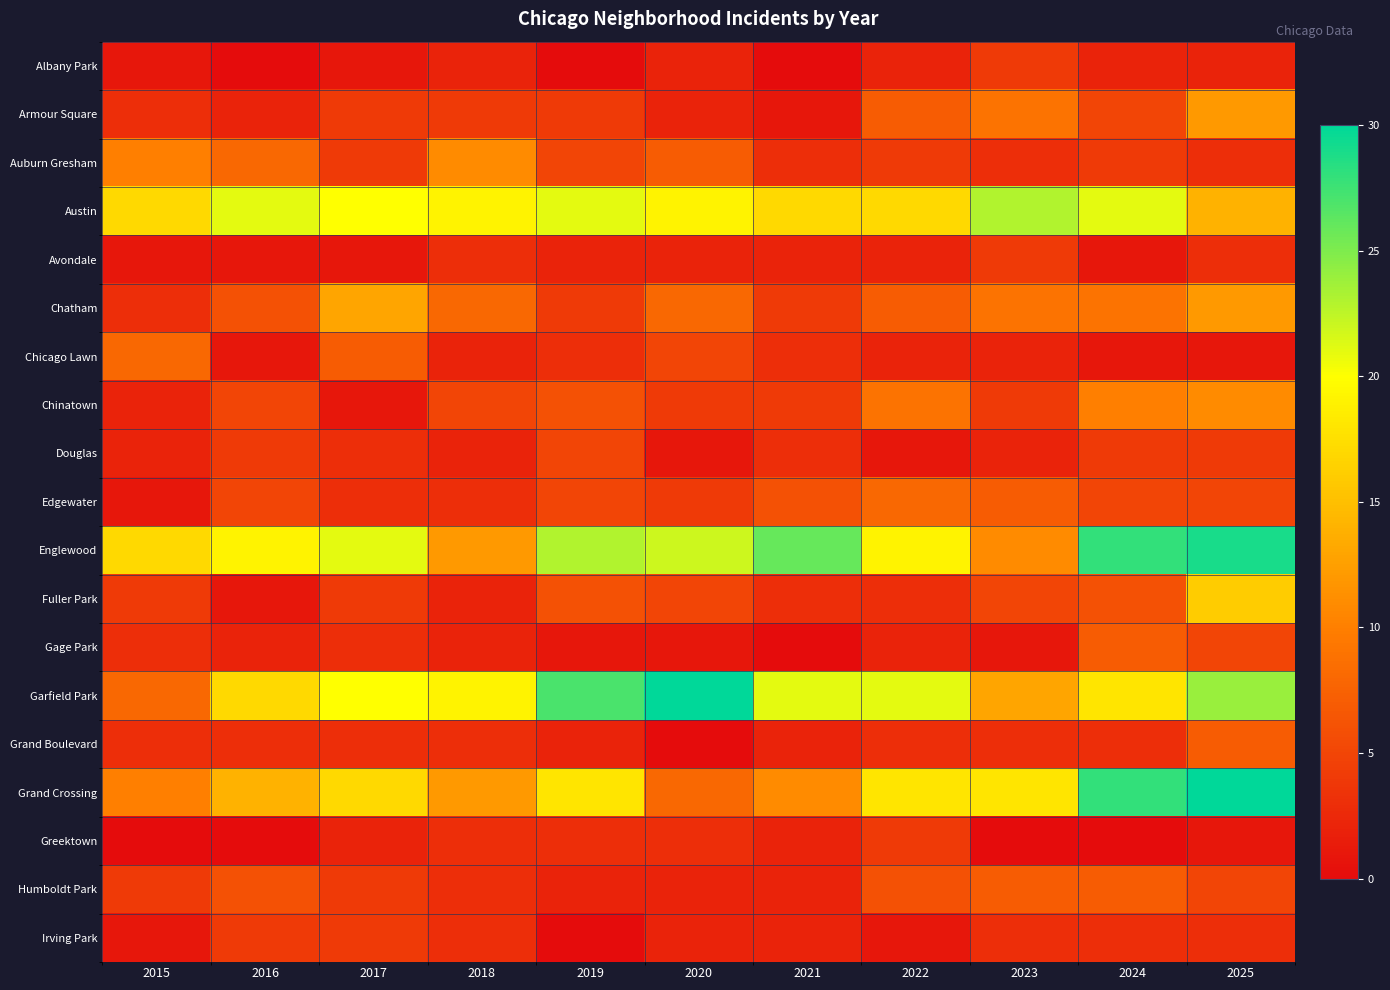

At 2017, list the series in order from smallest to largest.

Albany Park, Avondale, Chinatown, Greektown, Douglas, Edgewater, Gage Park, Grand Boulevard, Armour Square, Auburn Gresham, Fuller Park, Humboldt Park, Irving Park, Chicago Lawn, Chatham, Grand Crossing, Austin, Garfield Park, Englewood